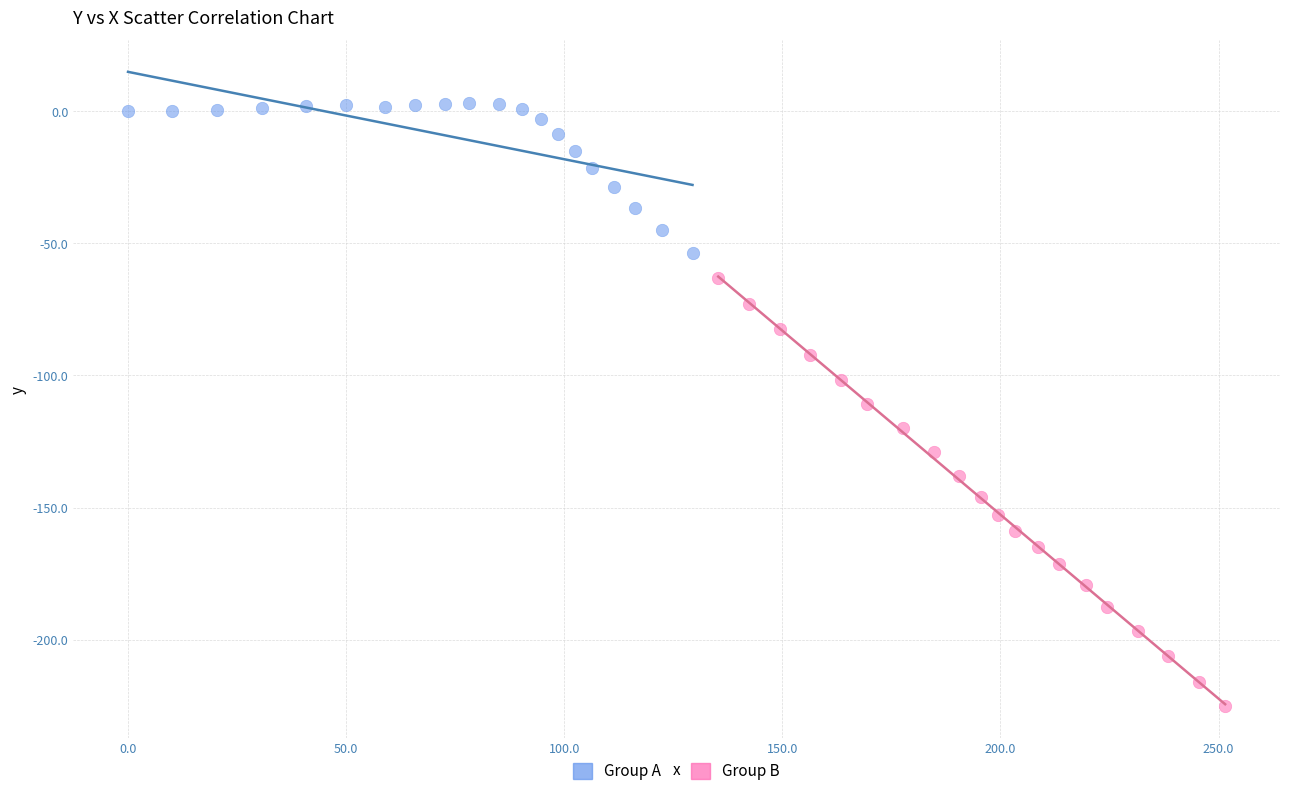

Which series reaches the maximum Y coordinate?

Group A